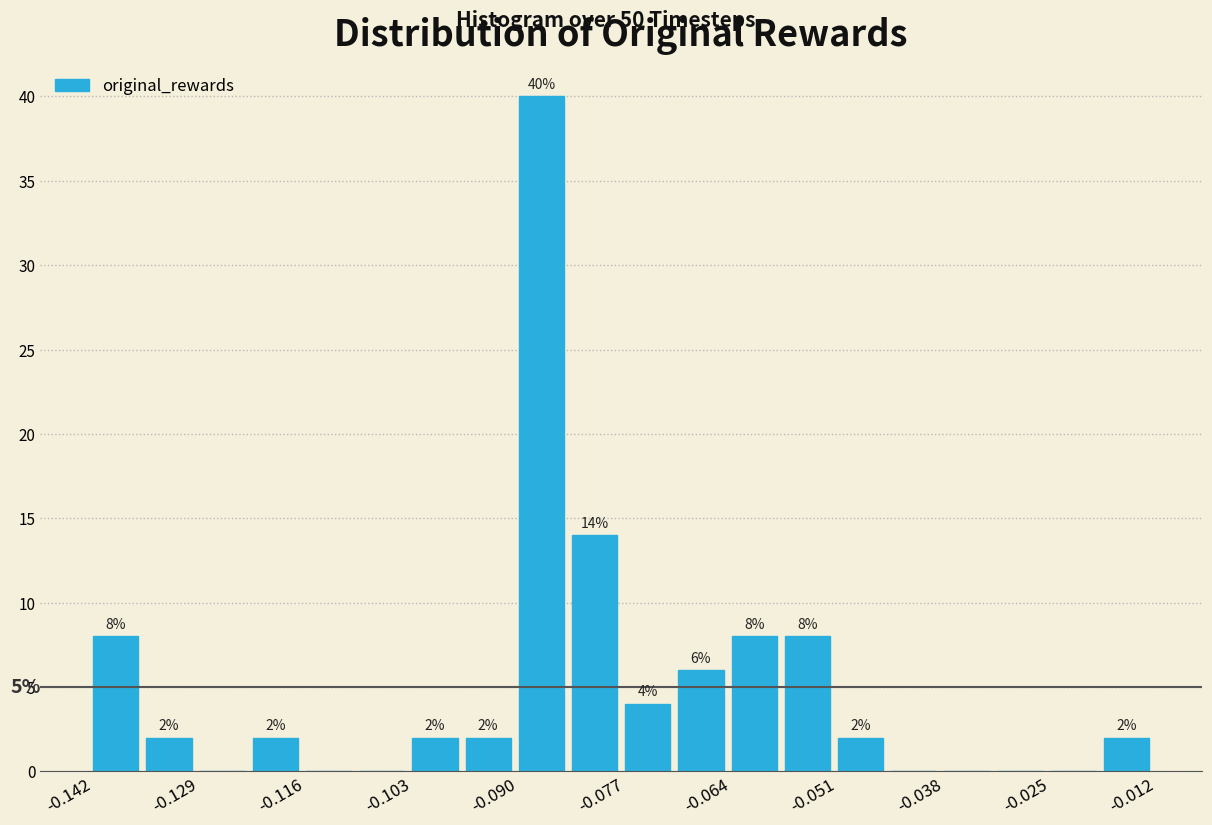

Around what value on the x-axis is the tallest bar? Give the approximate position of its centre, as read against the axis.

-0.088